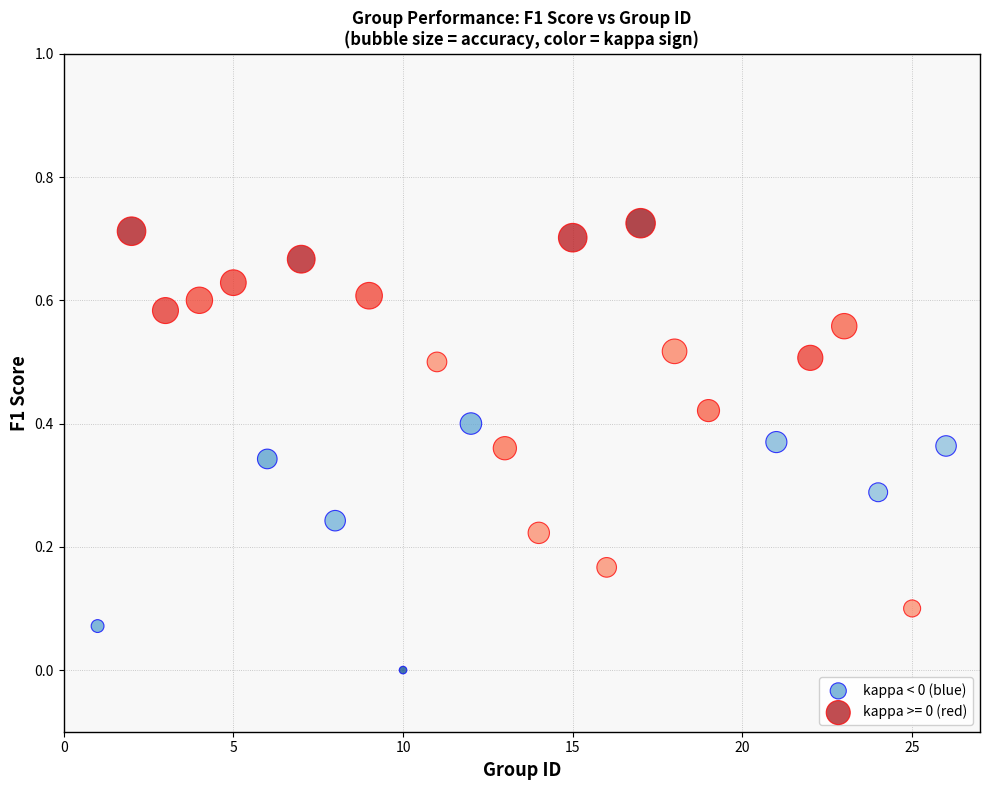

Which series contains the lowest Y value?

kappa < 0 (blue)